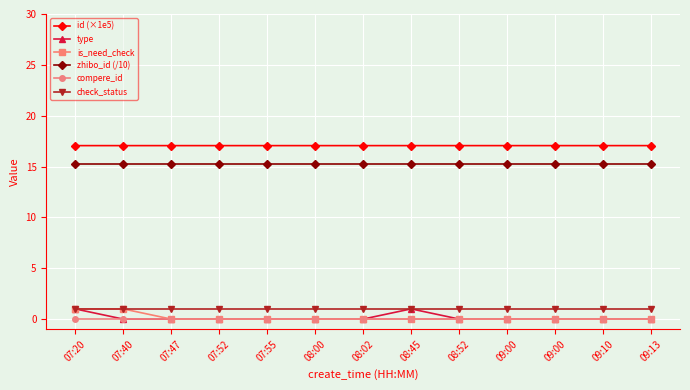

Does the chart have visible grid lines?

Yes